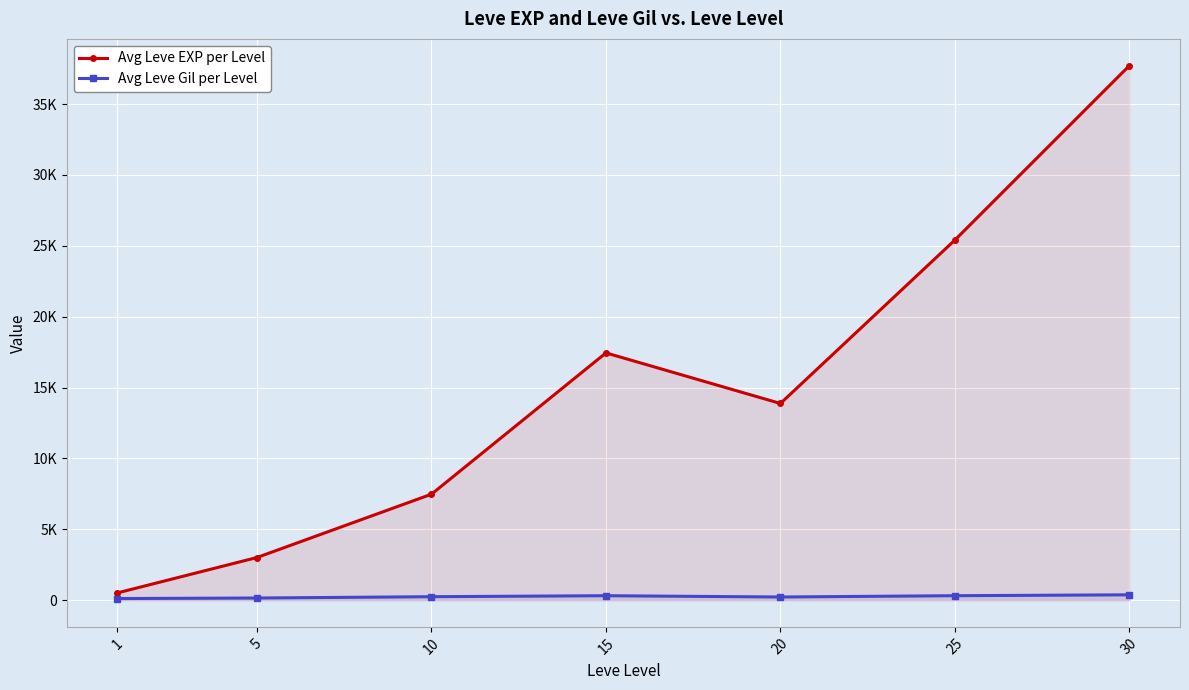

At which label does Avg Leve Gil per Level reach its minimum?

1